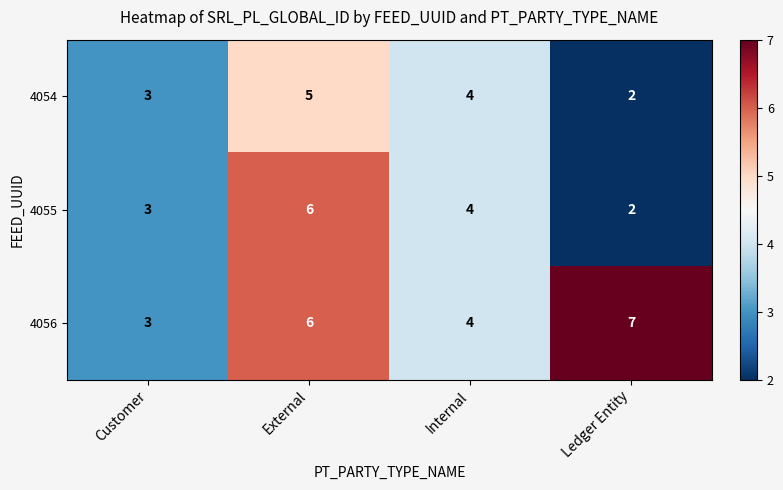

What is the difference between the maximum and minimum values in the 4055 series?

4